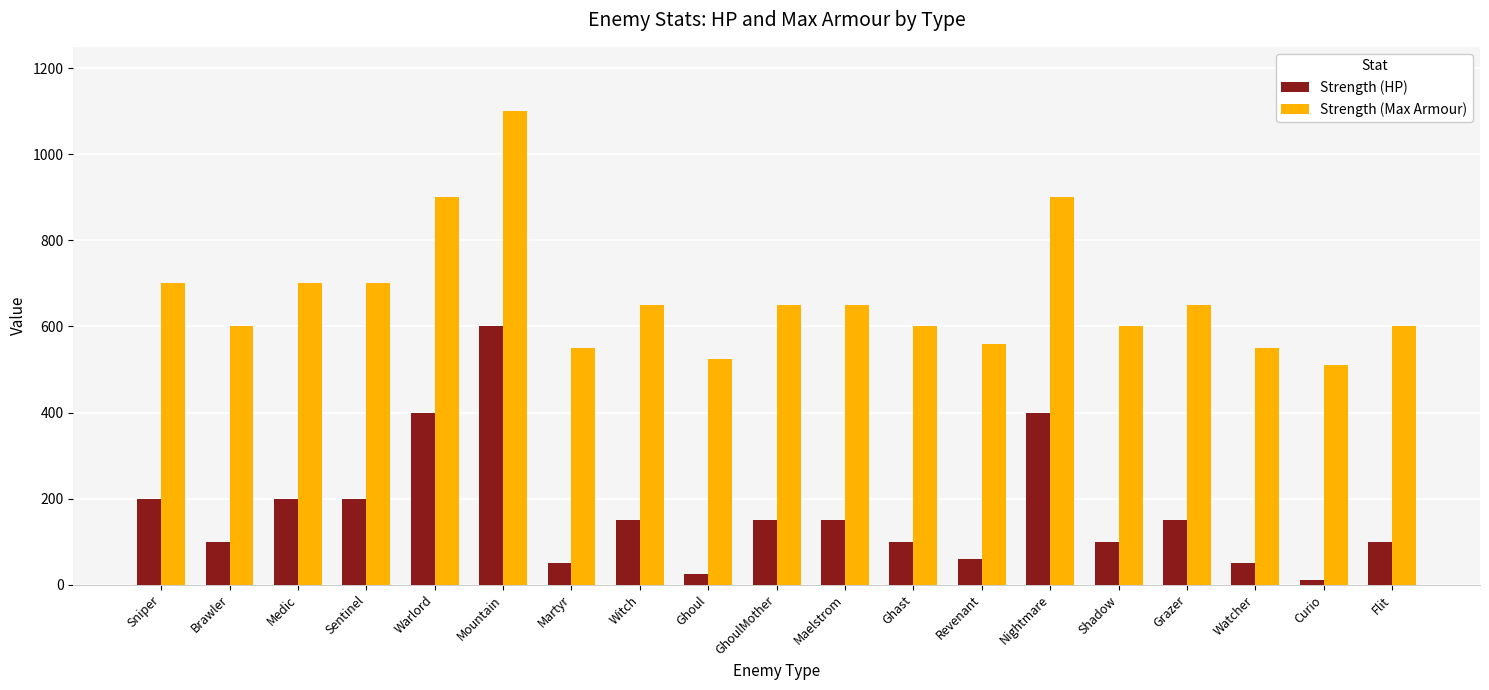

How many distinct data groups are displayed?

2